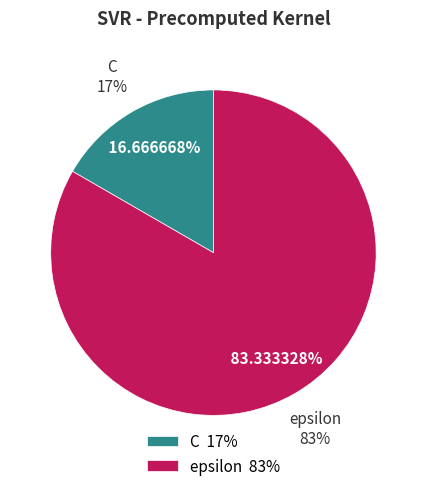

Does any single category account for the majority?

Yes